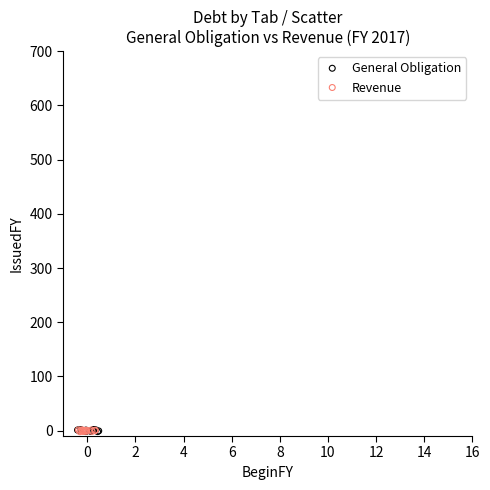

What are all the series names shown in the legend?

General Obligation, Revenue